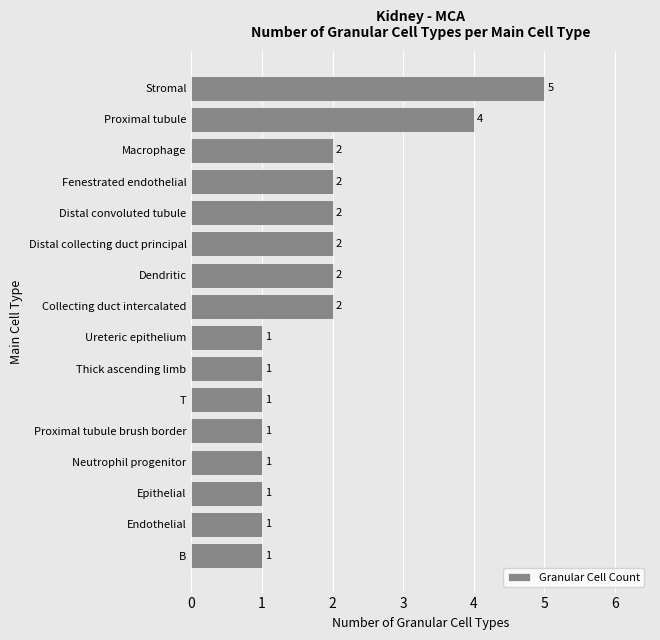

Count the values in the range 1 to 2.

14